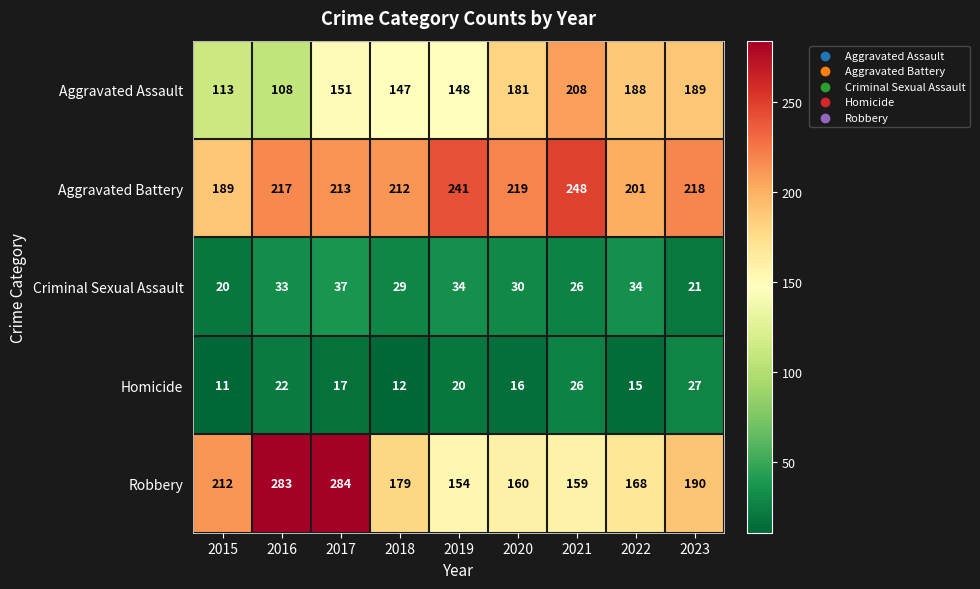

What is the minimum value for Aggravated Battery?

189